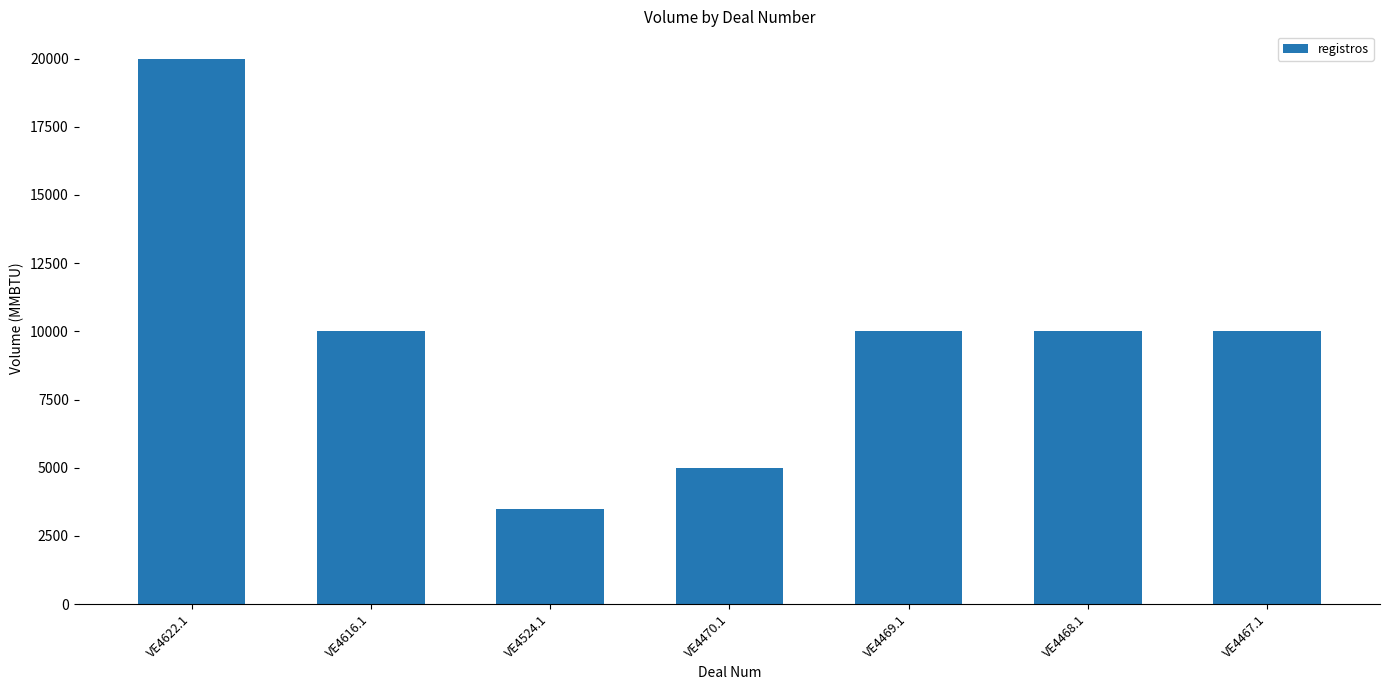

How many values are below 10000?

2